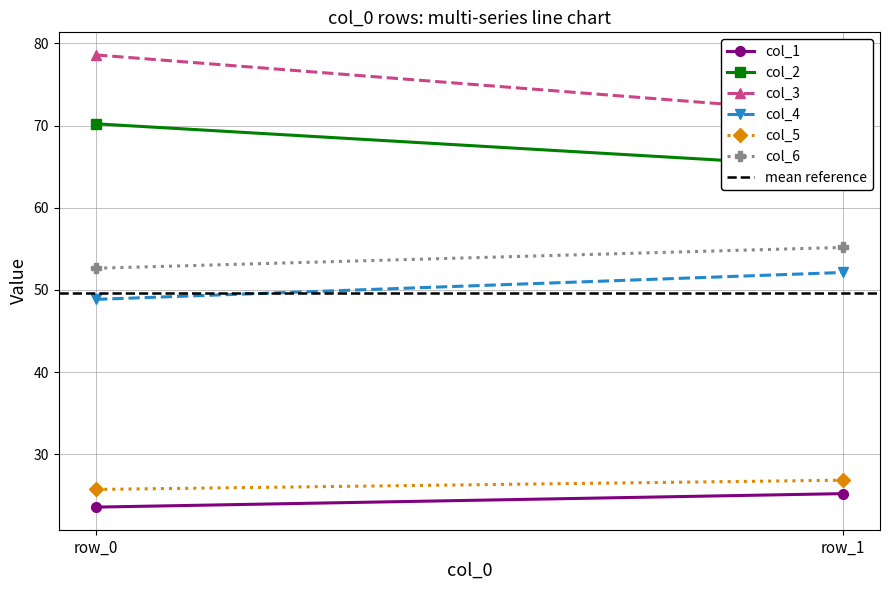

Is it true that col_1 equals 36.3 at row_0?

False